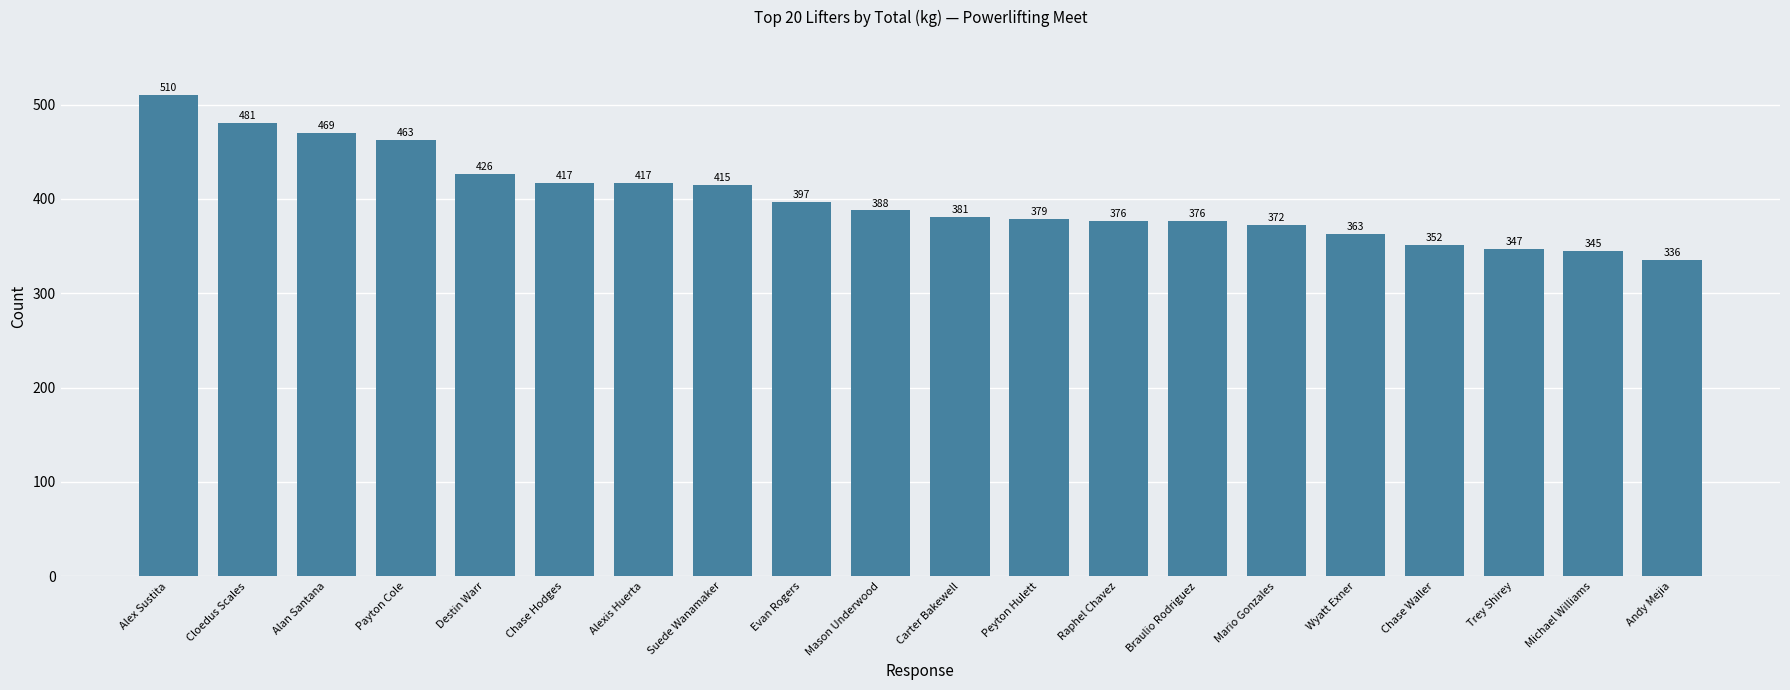

What is the difference between the values at Trey Shirey and Evan Rogers?

49.9